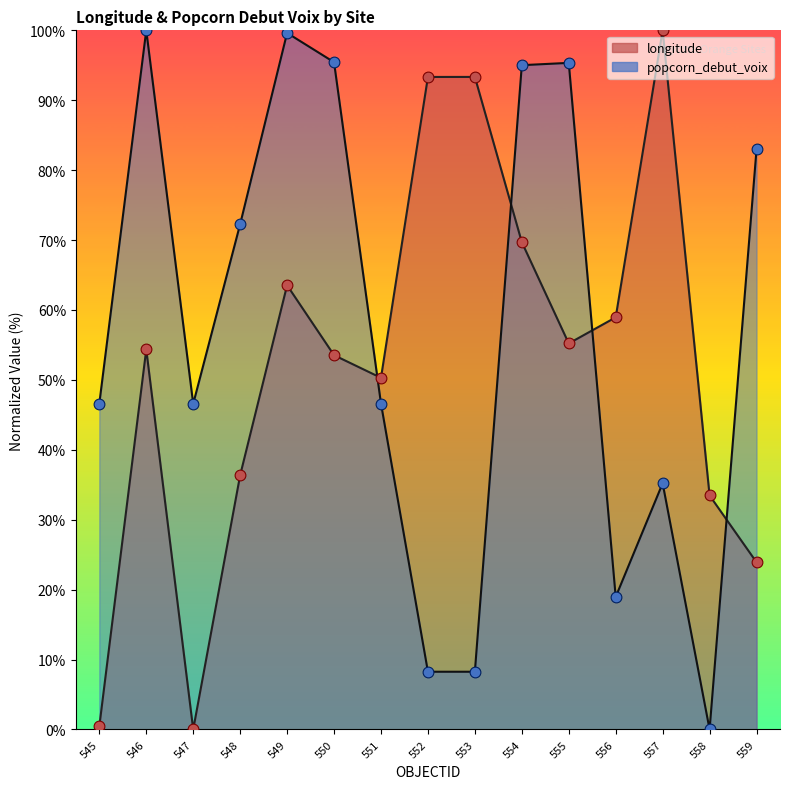

What are all the series names shown in the legend?

longitude, popcorn_debut_voix